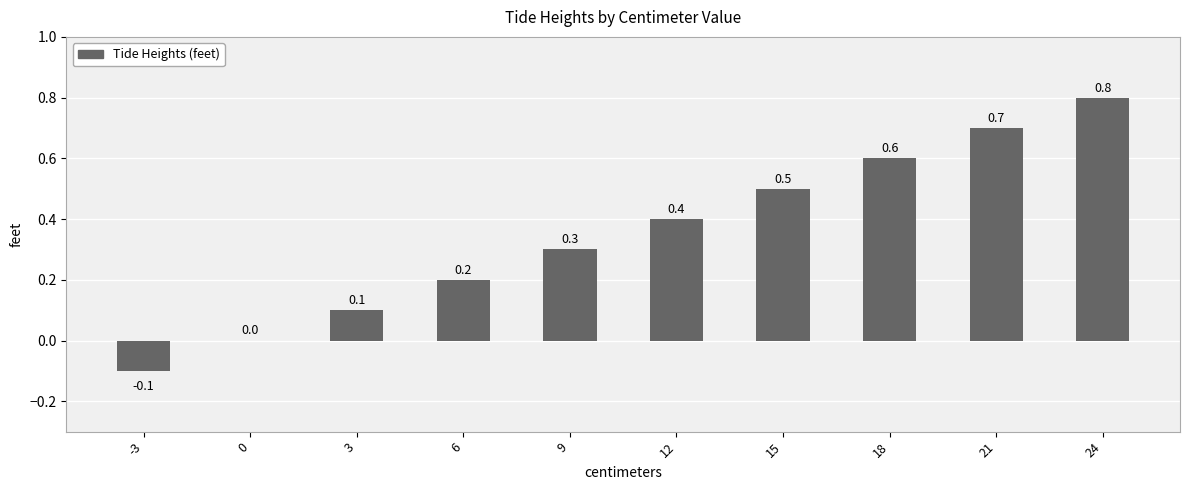

How many values are between 0 and 1?

9